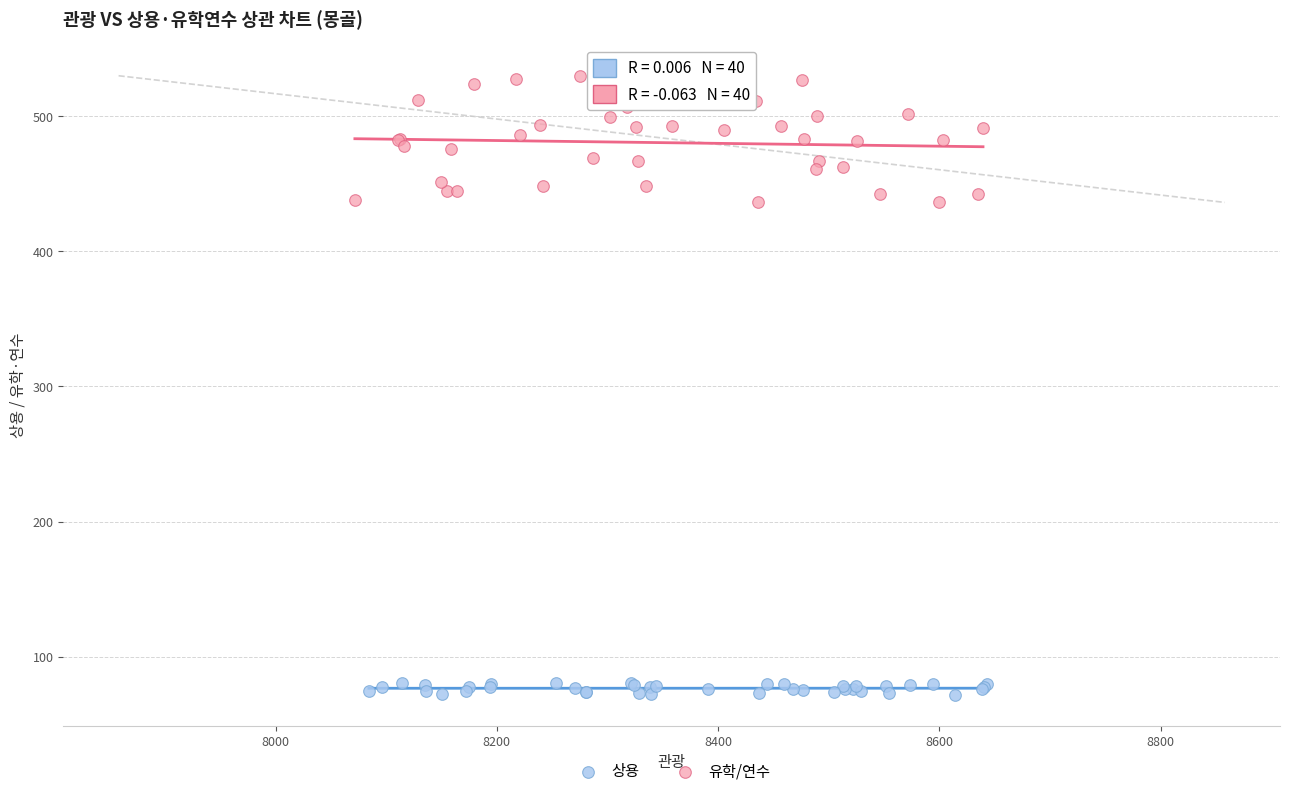

Which series has the widest spread of Y values?

유학/연수